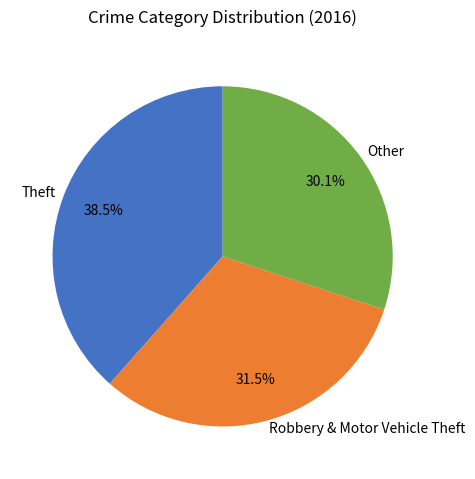

How many segments does this pie chart have?

3